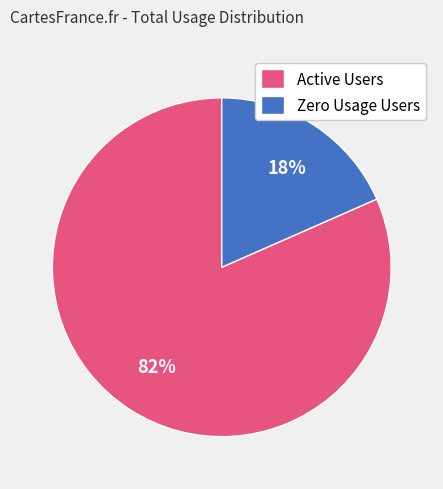

Rank the categories by value from lowest to highest.

Zero Usage Users, Active Users